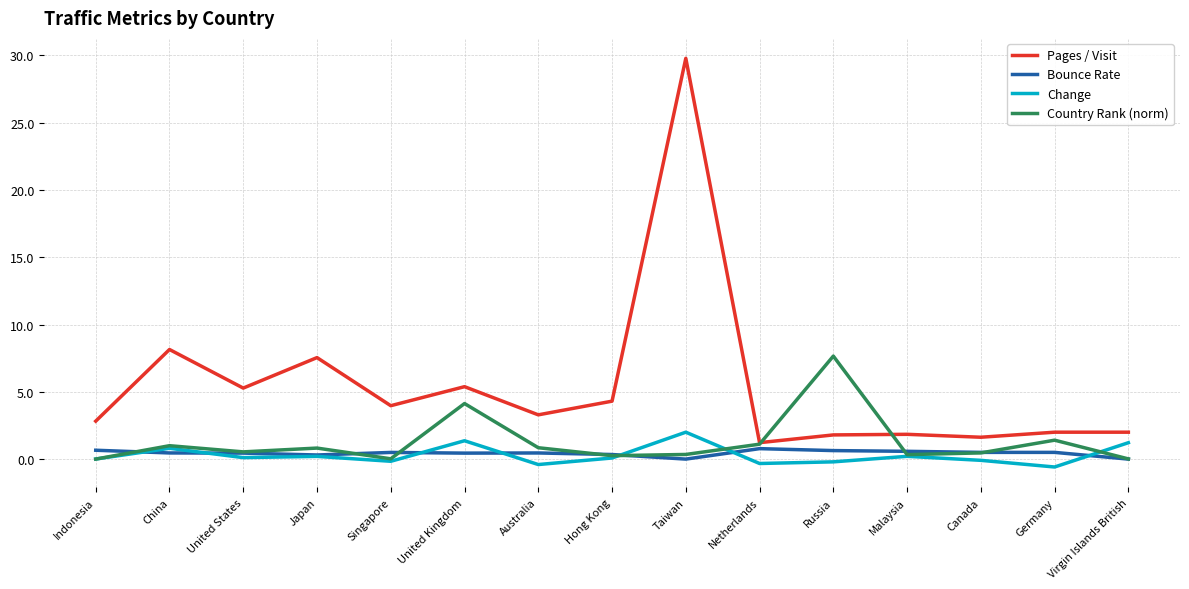

Is it true that Change equals 3.6 at Taiwan?

False